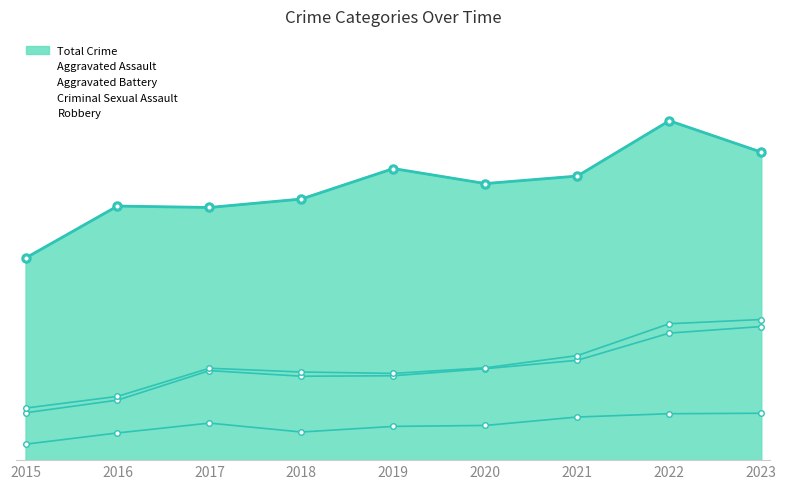

What is the approximate value of Aggravated Assault at 2021?

92